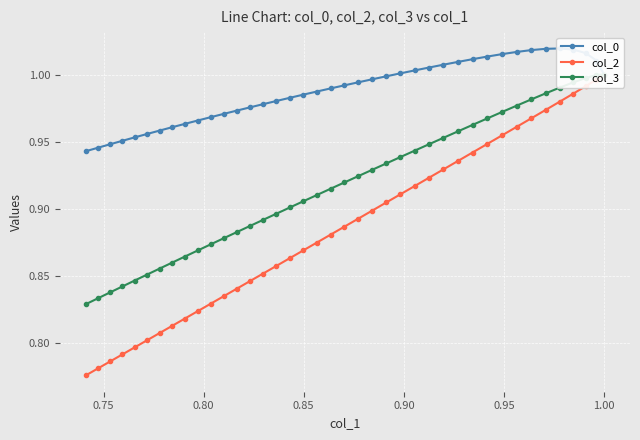

What are all the series names shown in the legend?

col_0, col_2, col_3